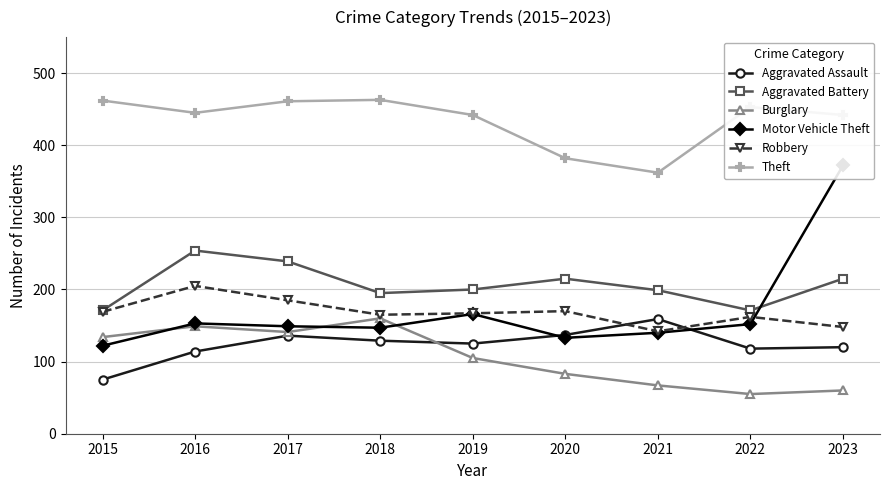

Is this an area chart (filled region under the line)?

No